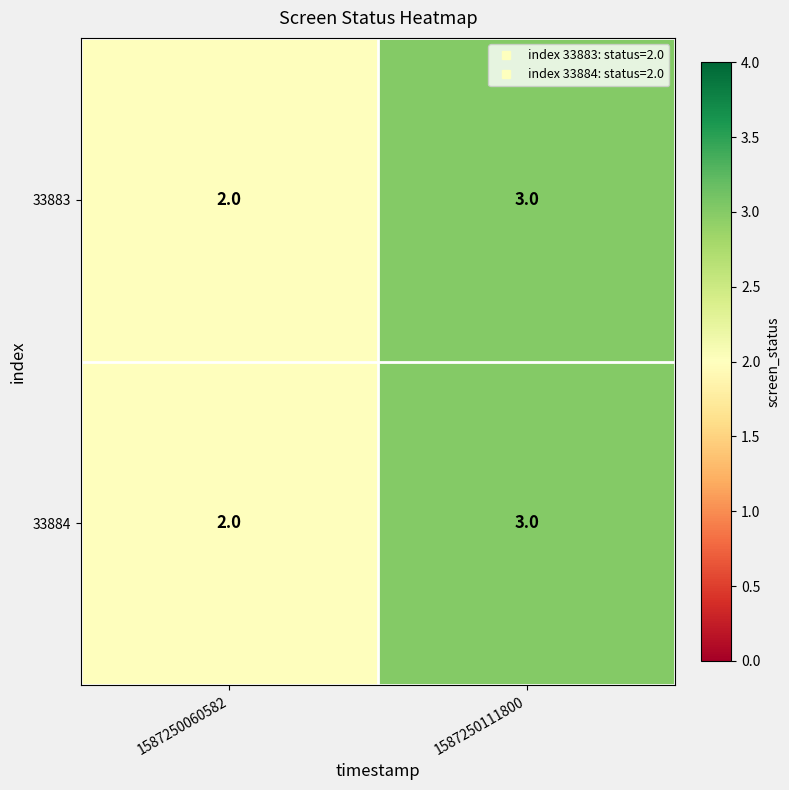

Is it true that 33884 equals 3 at 1587250060582?

False